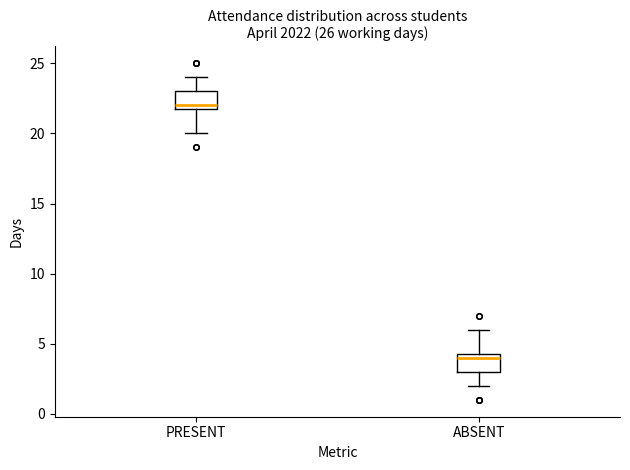

Where is the lower edge of the box for PRESENT on the y-axis? The values are not printed on the chart, so give them approximately, as read against the axis.

22.0